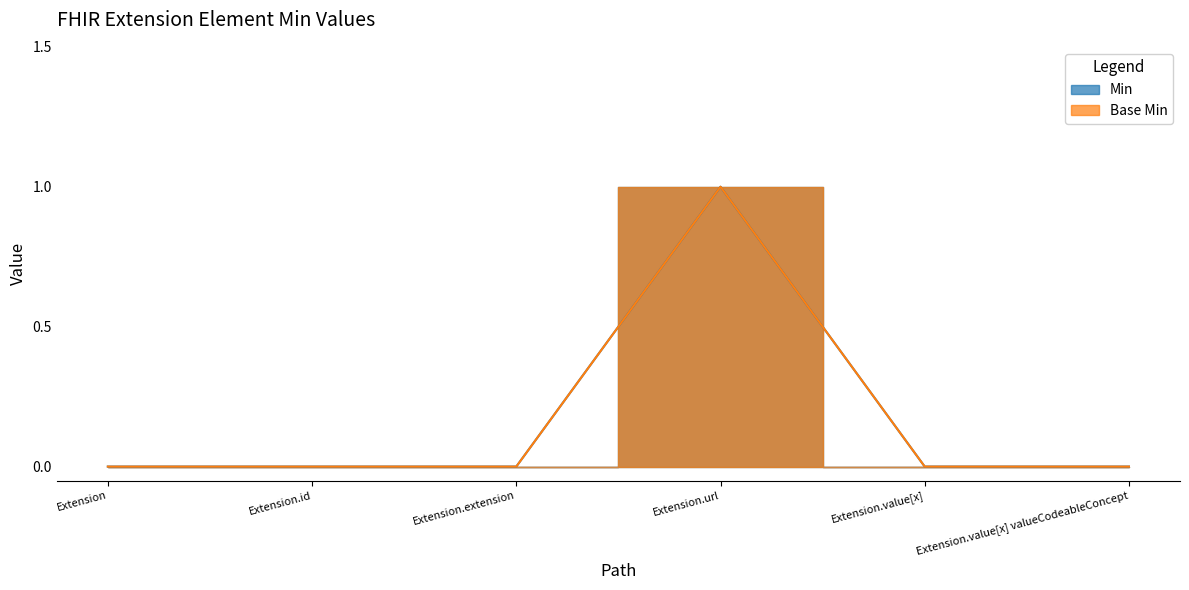

Reading left to right, extract all data points from this chart.

Min: Extension=0	Extension.id=0	Extension.extension=0	Extension.url=1	Extension.value[x]=0	Extension.value[x] valueCodeableConcept=0
Base Min: Extension=0	Extension.id=0	Extension.extension=0	Extension.url=1	Extension.value[x]=0	Extension.value[x] valueCodeableConcept=0